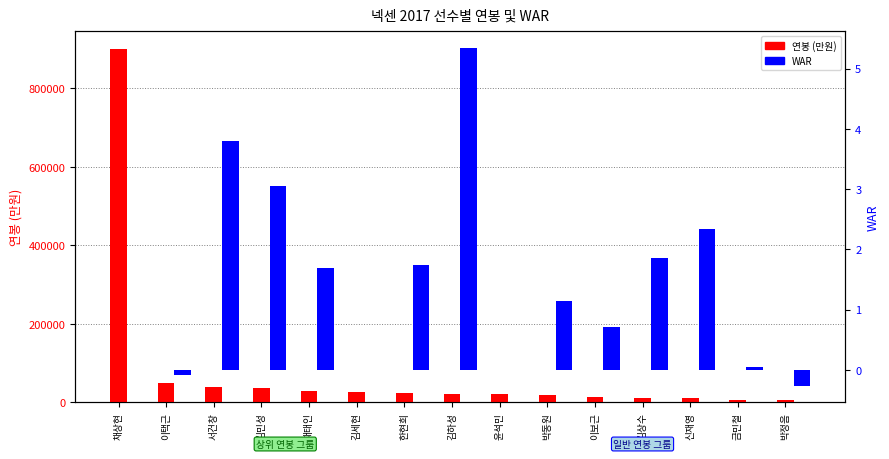

What are all the series names shown in the legend?

연봉 (만원), WAR